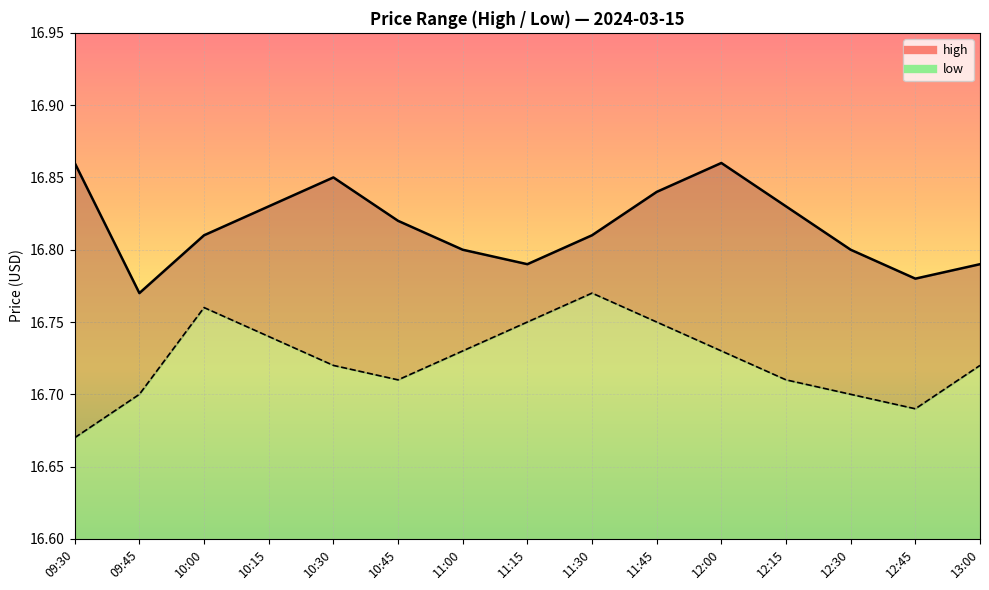

At which category is the sum across all series the highest?

11:45